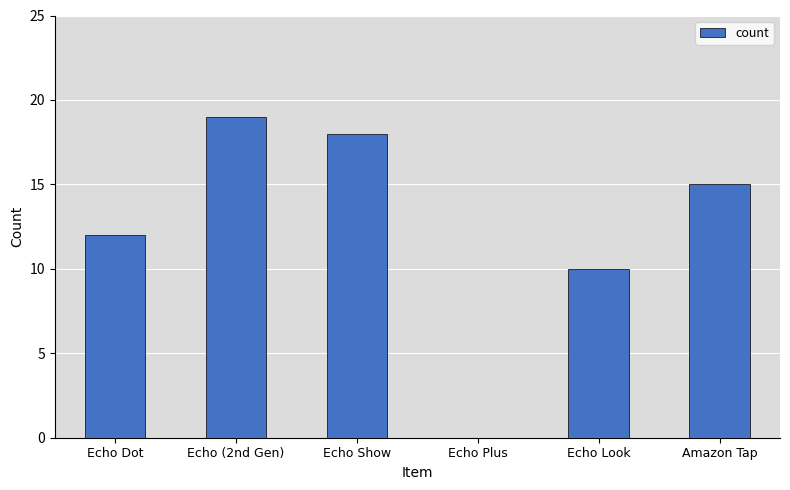

The chart shows a value of 0 at Echo Plus. True or false?

True